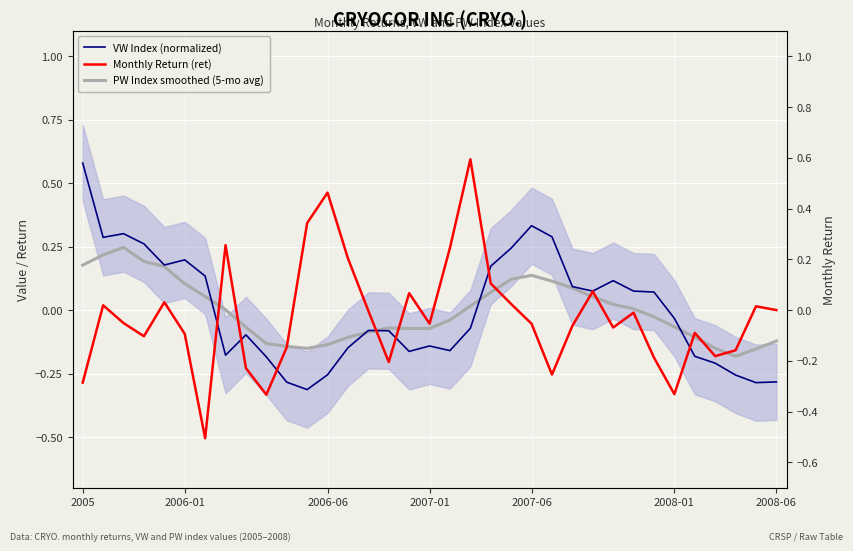

What is the sum of all PW Index smoothed (5-mo avg) values?

-0.1